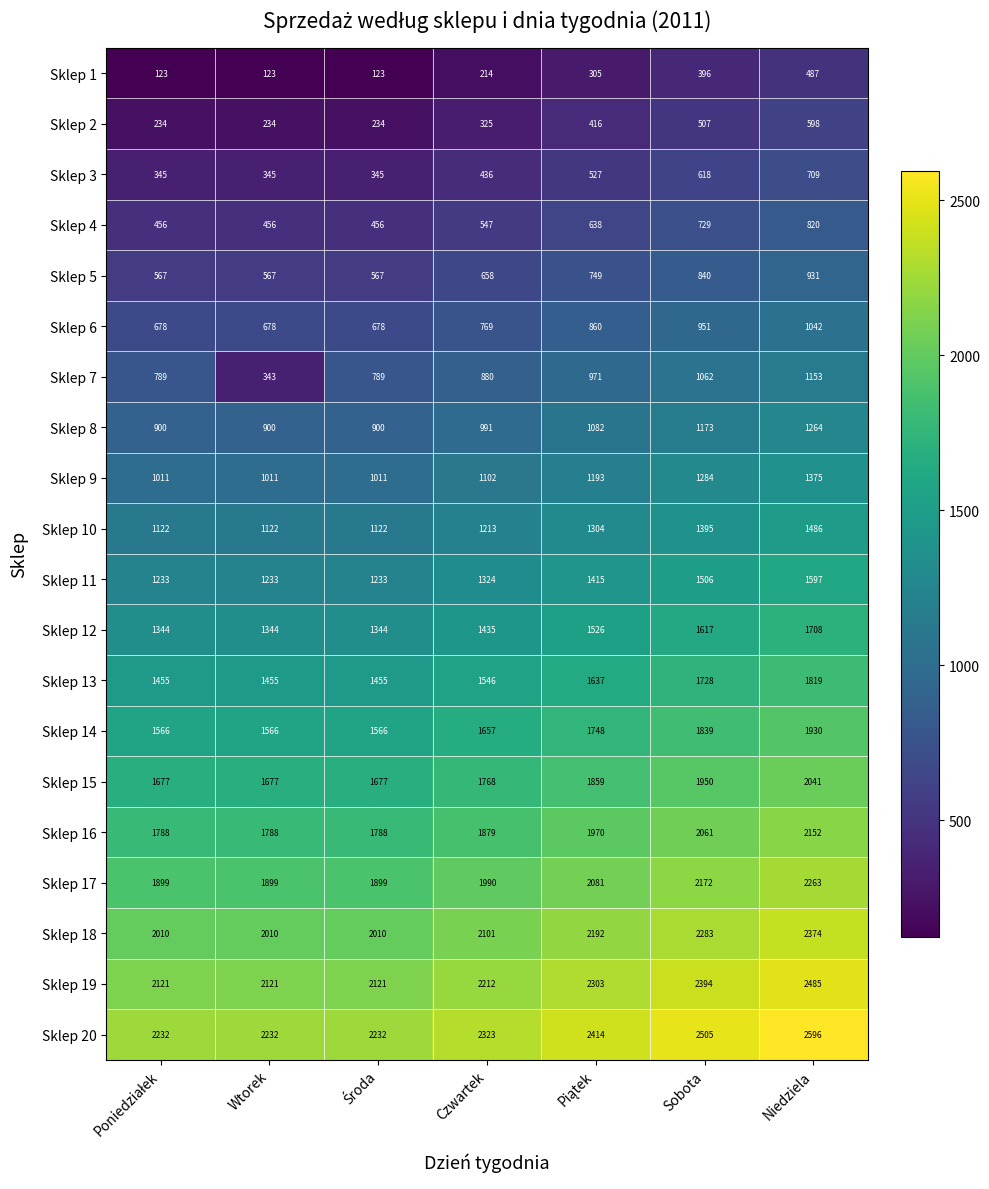

Which category has the highest value in the Sklep 17 series?

Niedziela